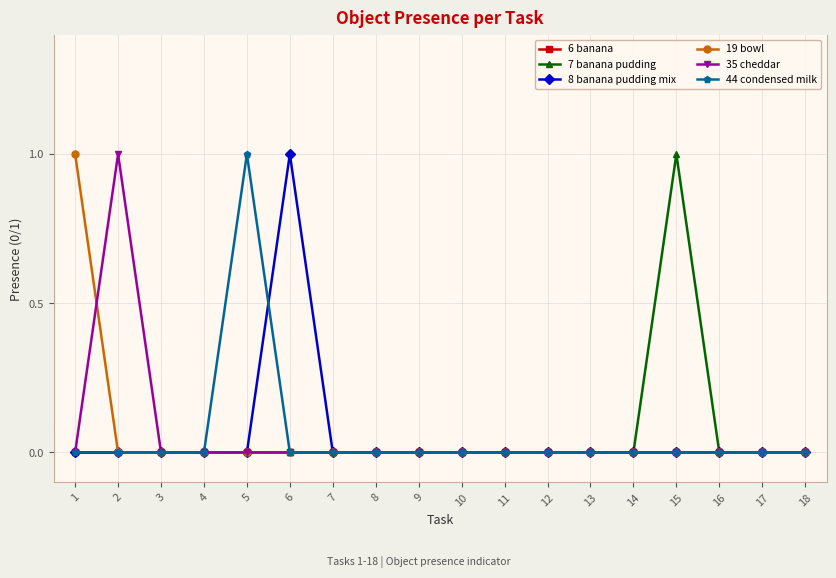

How many 44 condensed milk values are between 0 and 1?

18